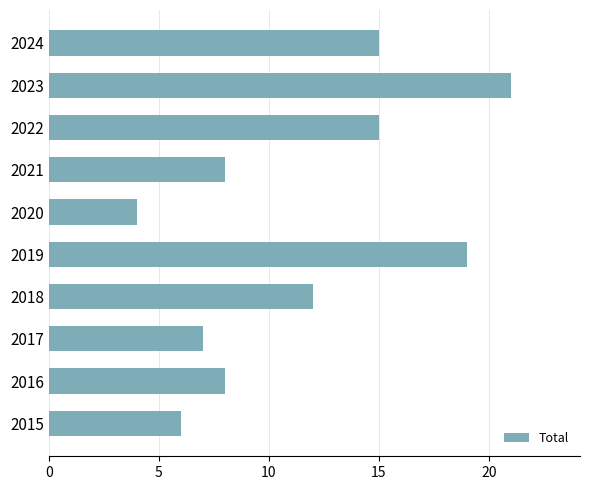

Are the bars grouped side by side (vs. stacked)?

No